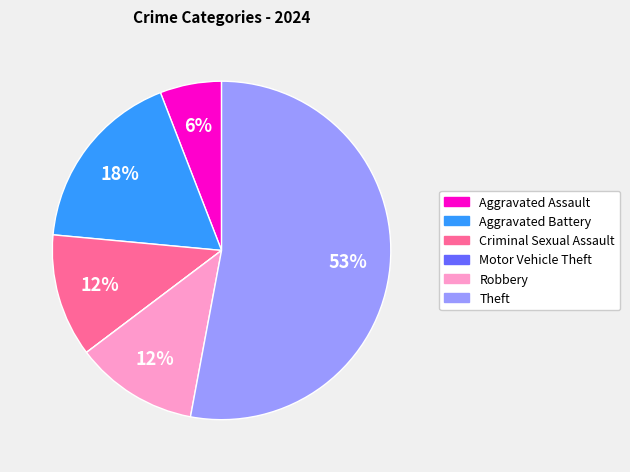

Which slice represents more than half of the pie?

Theft